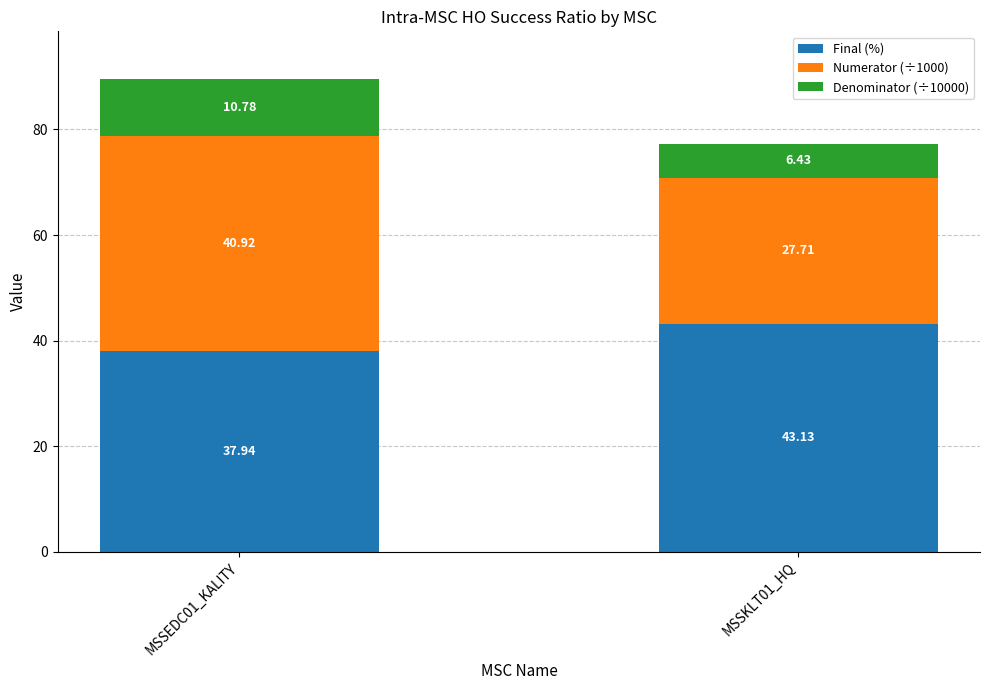

What is the sum of all Final (%) values?

81.1